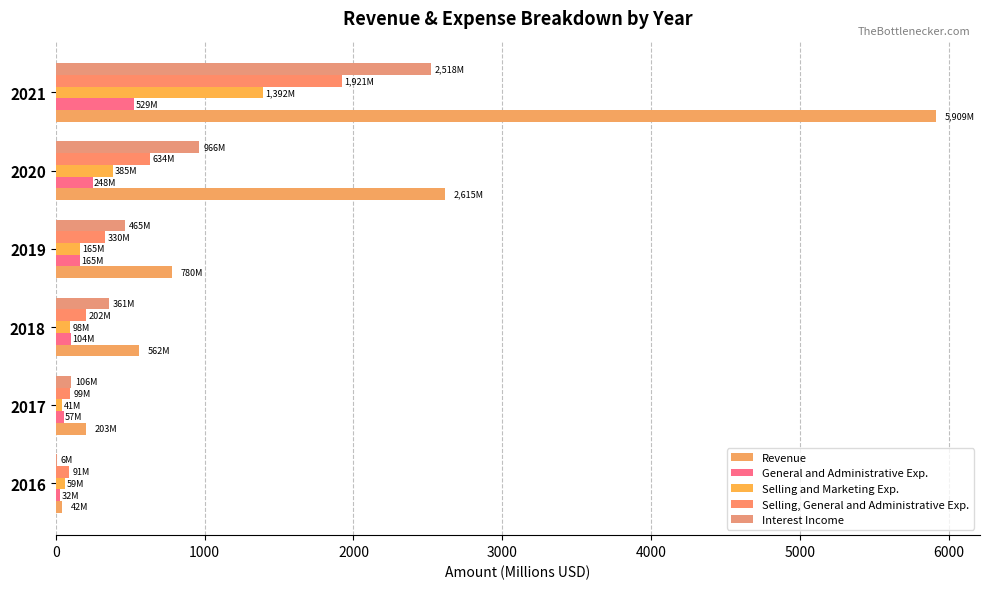

What is the greatest value displayed?

5909.3